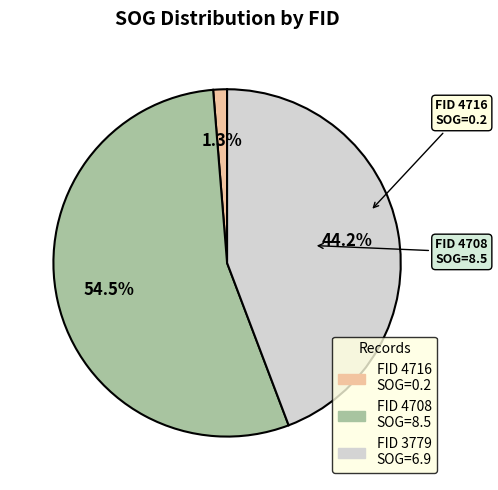

To the nearest percent, what is the average slice percentage?

33%